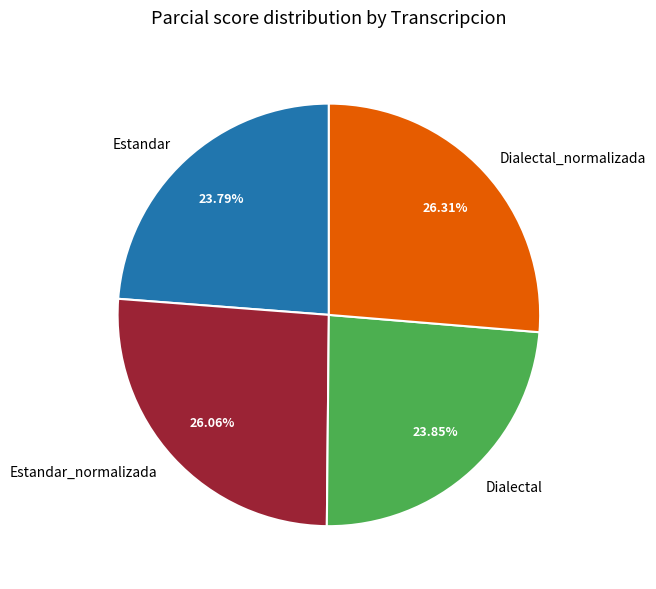

Is Dialectal the majority of the pie?

No